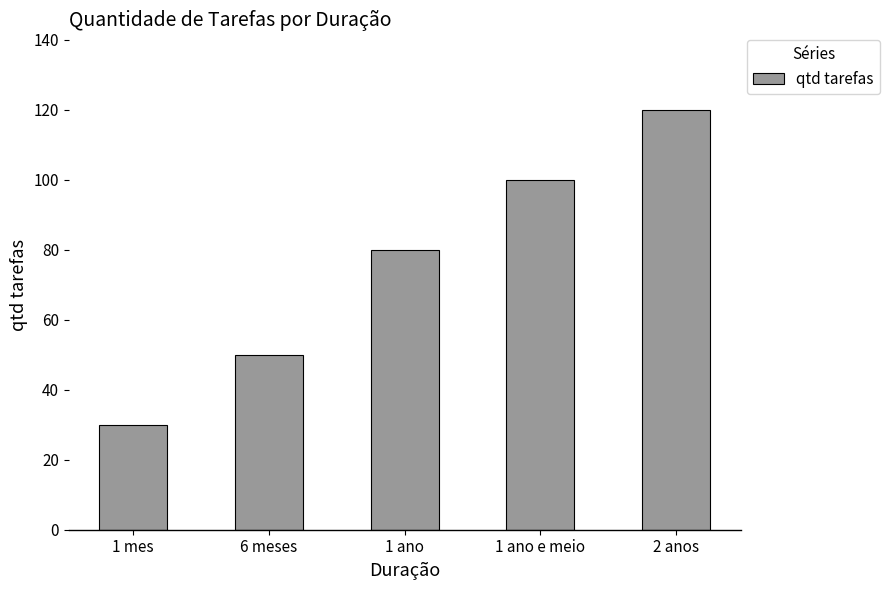

Are the bars grouped side by side (vs. stacked)?

No